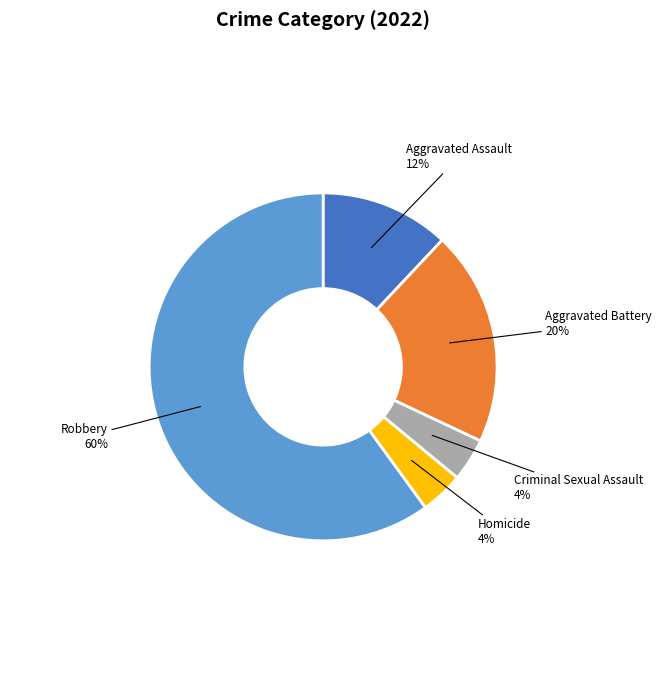

Combined, do Robbery and Aggravated Assault account for over 50%?

Yes